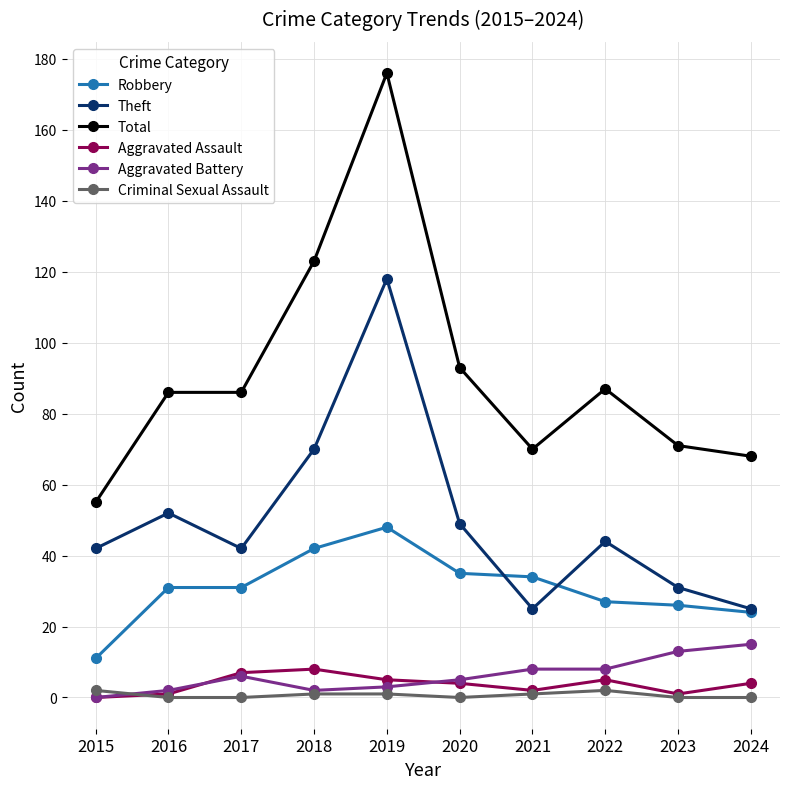

How many interior local valleys does the Theft series have?

2